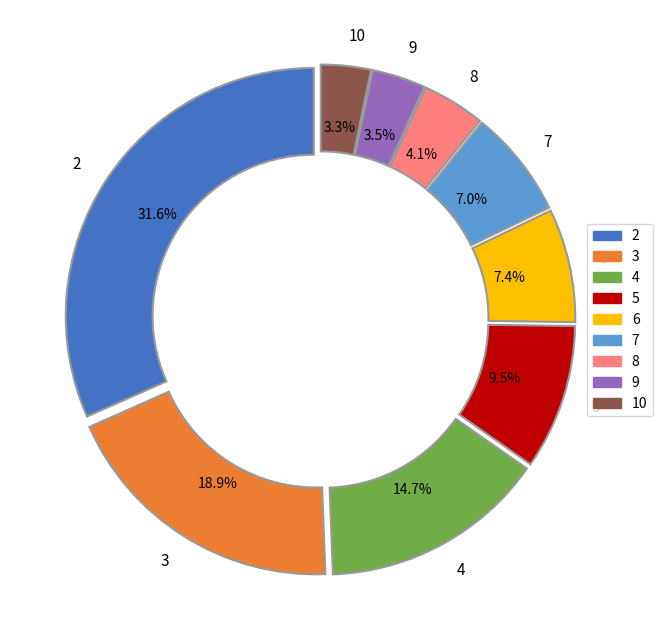

How many segments does this pie chart have?

9